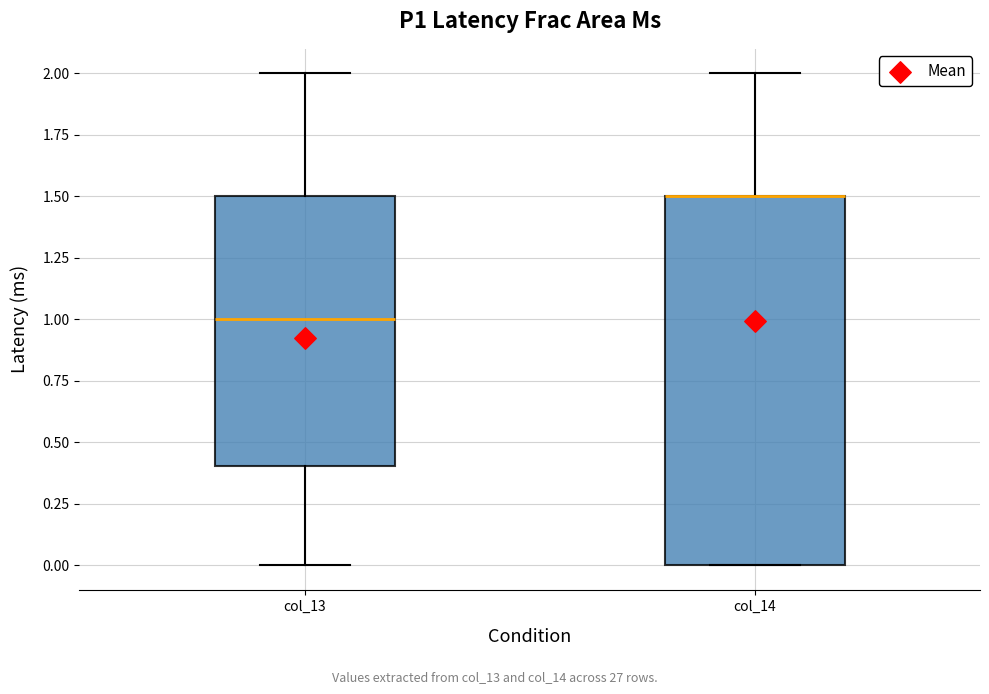

Which box is the tallest, from its lower edge to its upper edge?

col_14